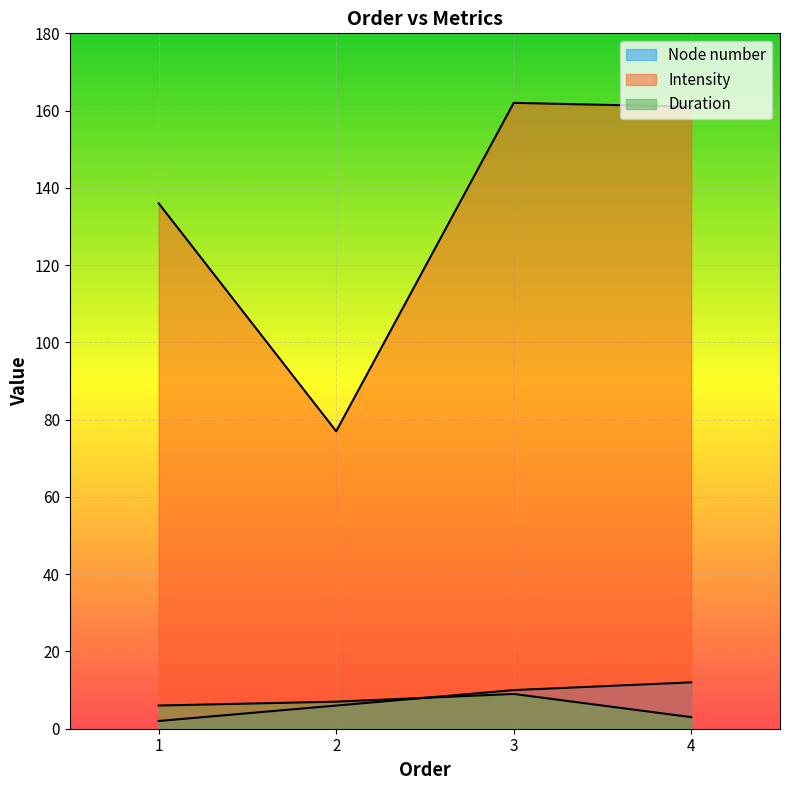

What is the maximum value for Intensity?

162